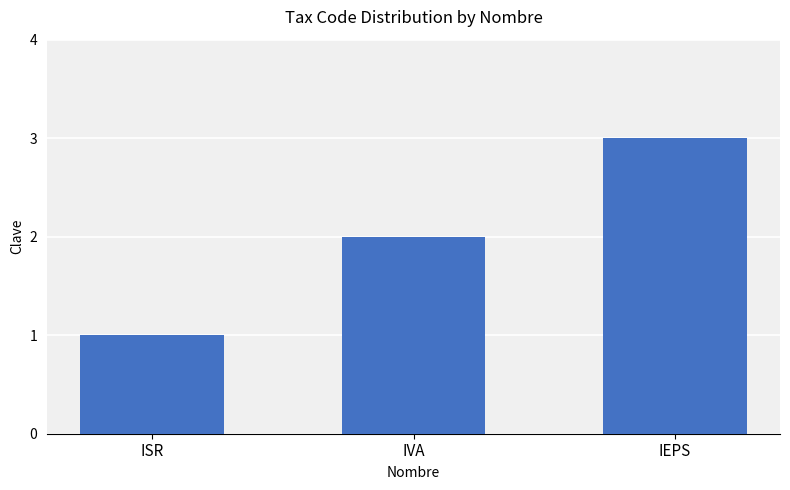

Which label corresponds to the largest value in the chart?

IEPS